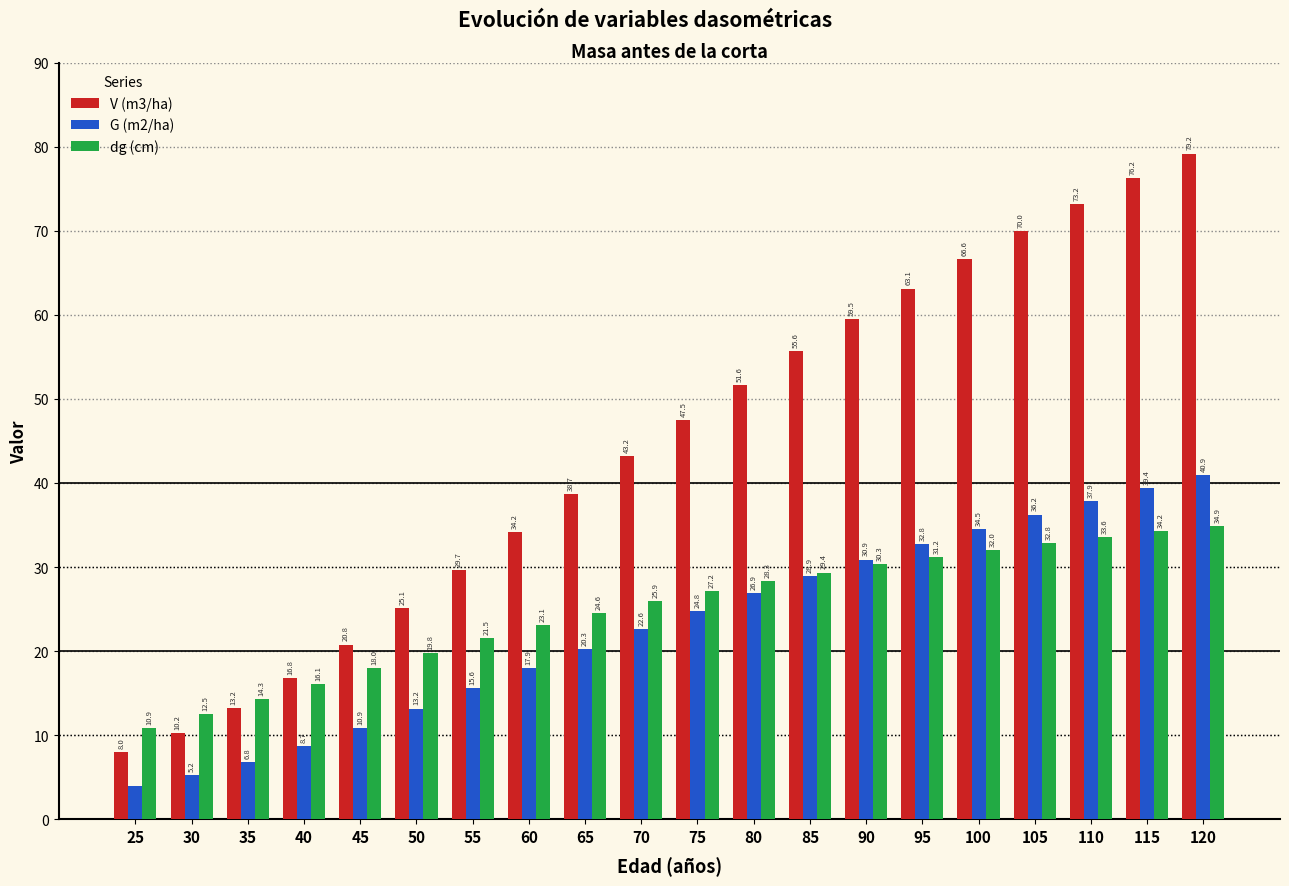

How many bars are there in total?

60